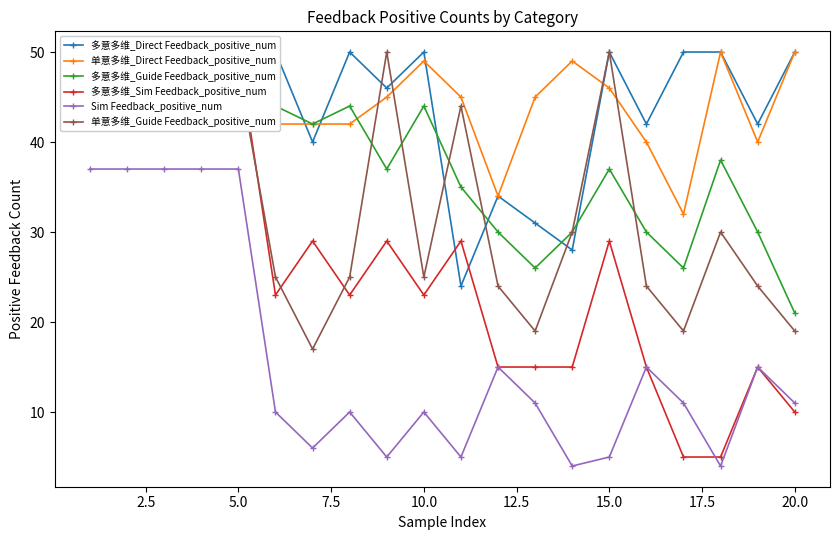

After their last crossing, which series has the higher values: 多意多维_Direct Feedback_positive_num or 单意多维_Direct Feedback_positive_num?

多意多维_Direct Feedback_positive_num